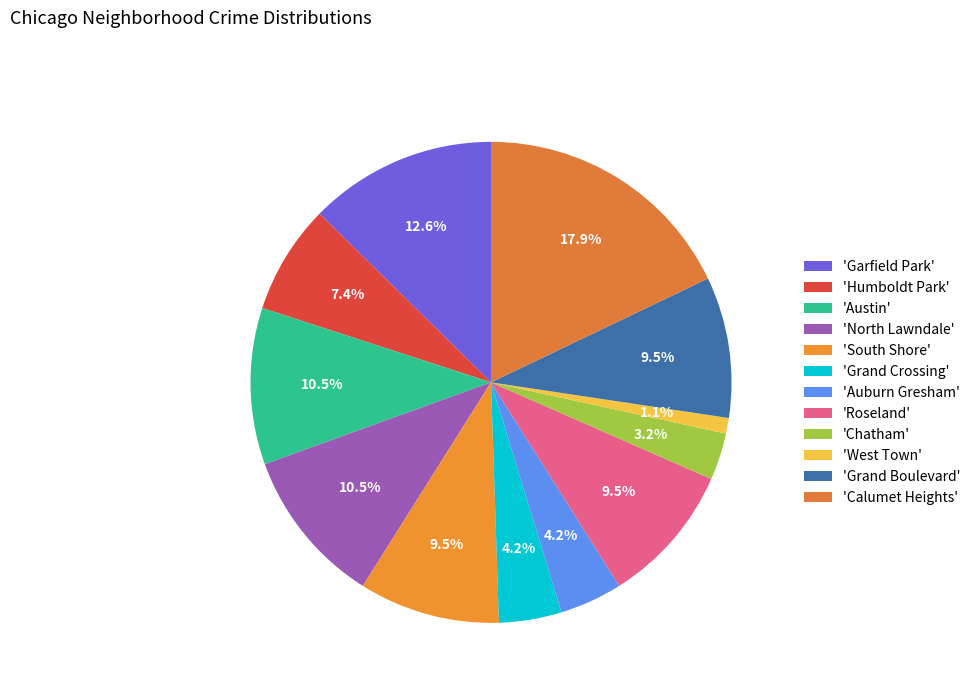

To the nearest percent, what is the average slice percentage?

8%